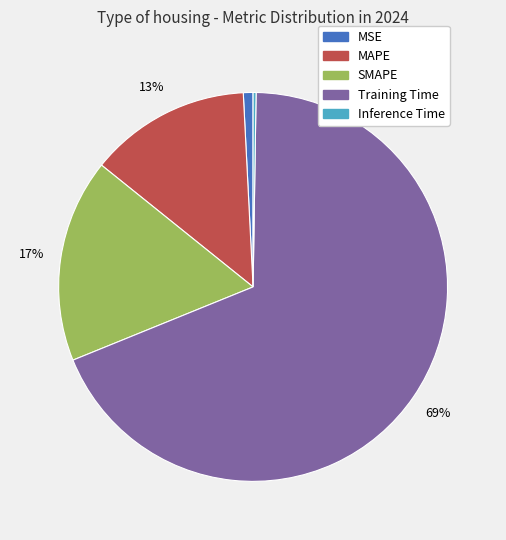

Which slice is the largest?

Training Time